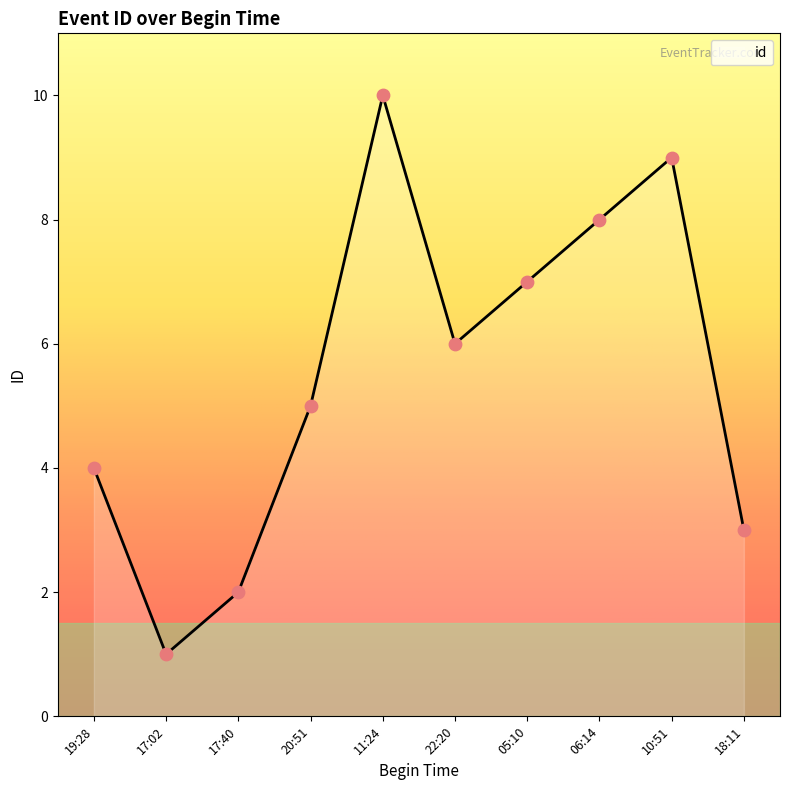

Approximately how many times larger is the value at 11:24 compared to 18:11?

3.3